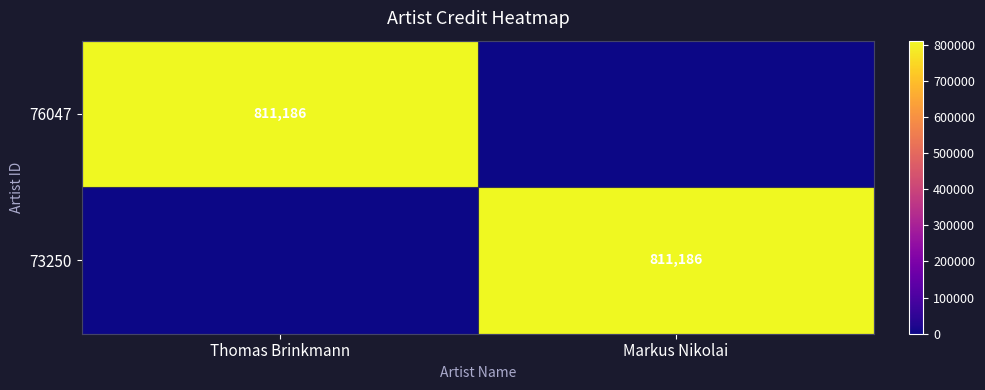

At how many categories does at least one series exceed 677351?

2